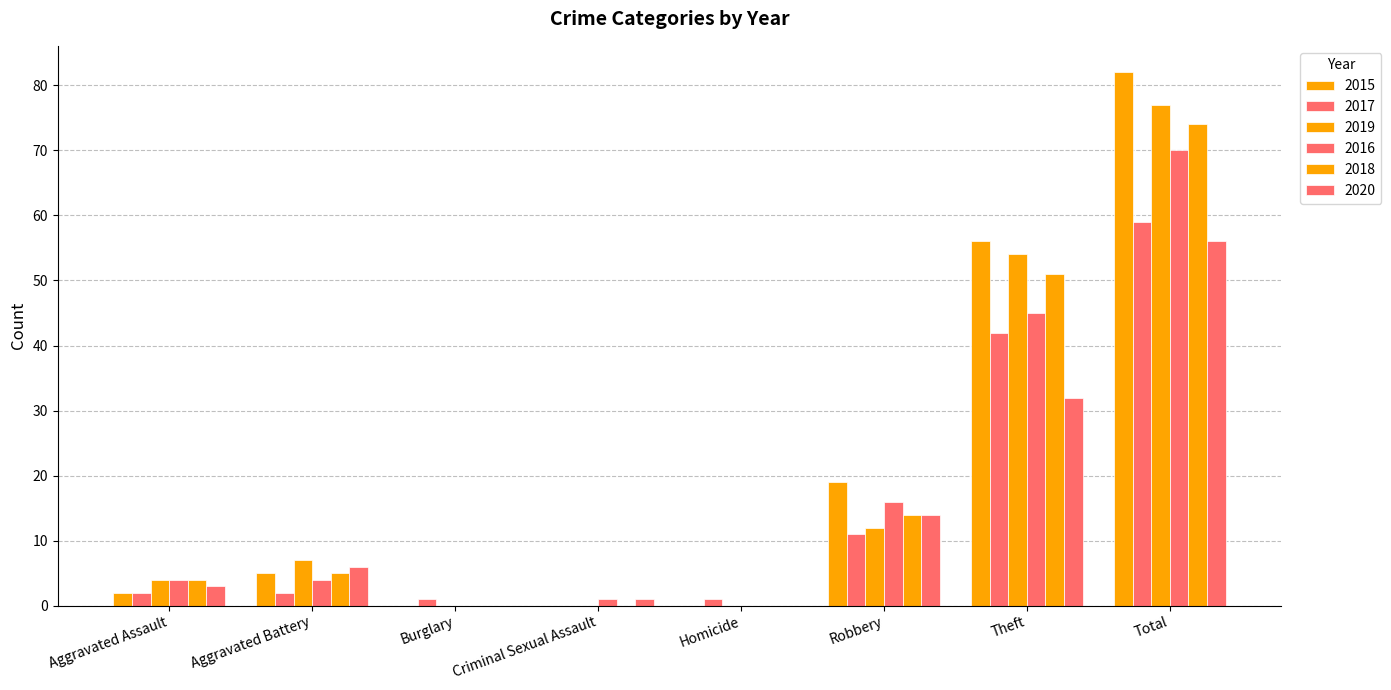

List the labels in order of 2018 value, largest first.

Total, Theft, Robbery, Aggravated Battery, Aggravated Assault, Burglary, Criminal Sexual Assault, Homicide